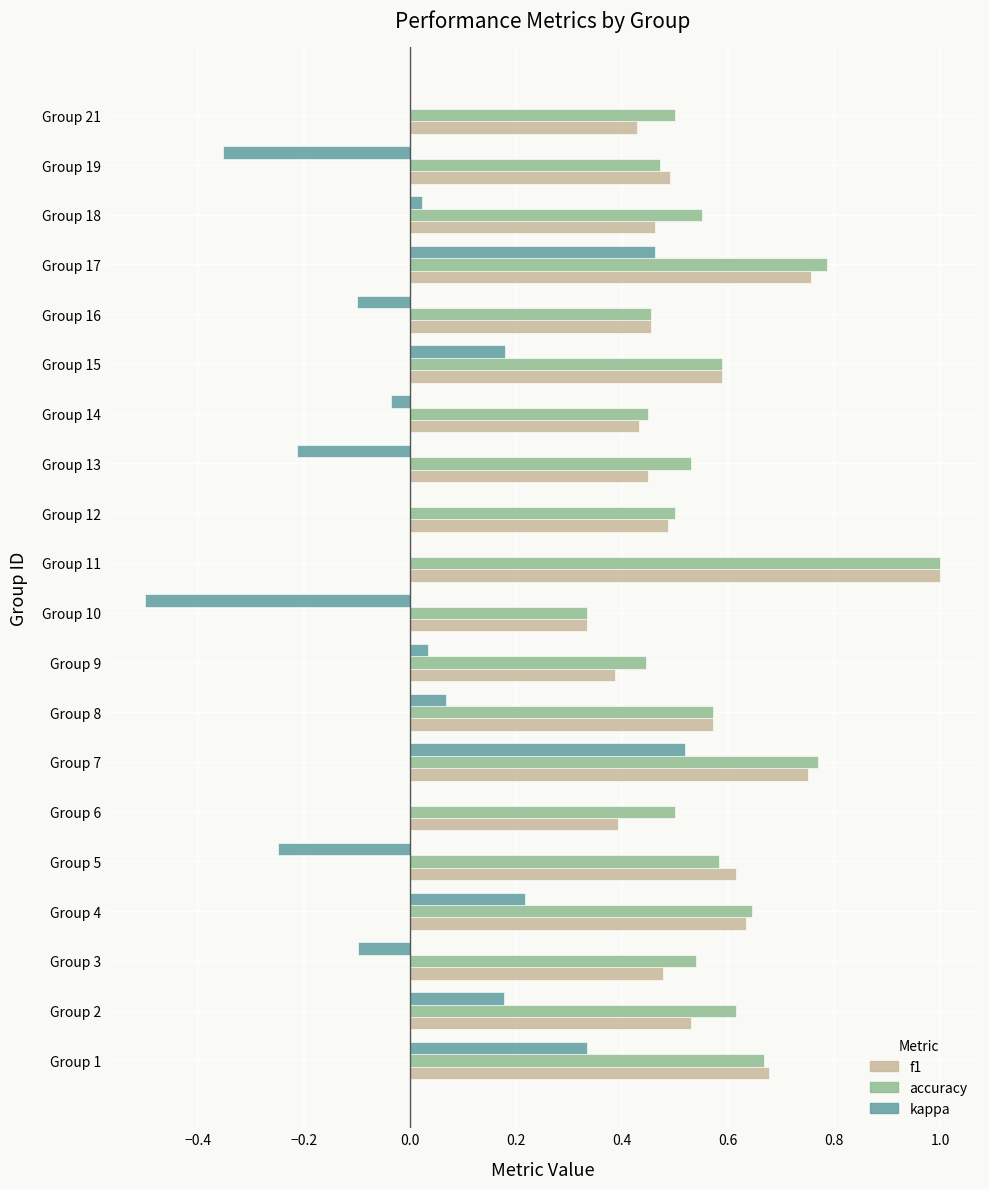

Which series changed the most between Group 12 and Group 13?

kappa